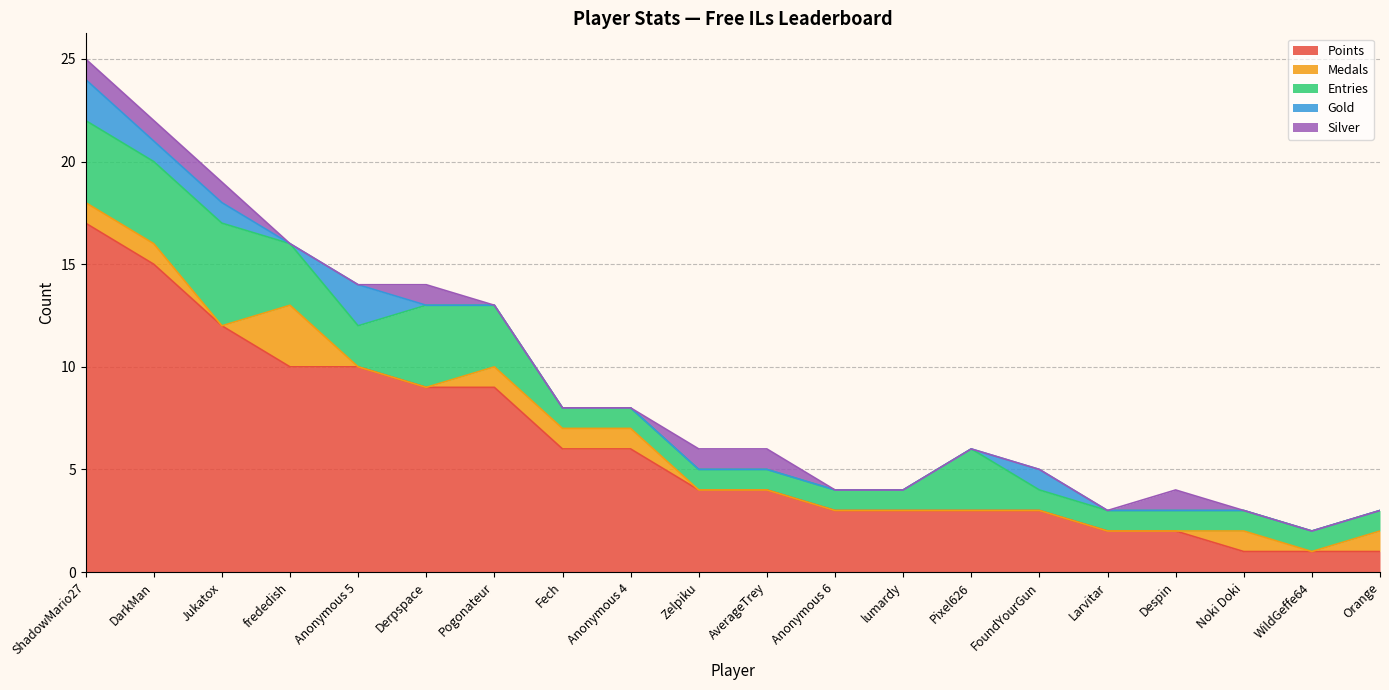

What is the label of the 9th point from the left?

Anonymous 4